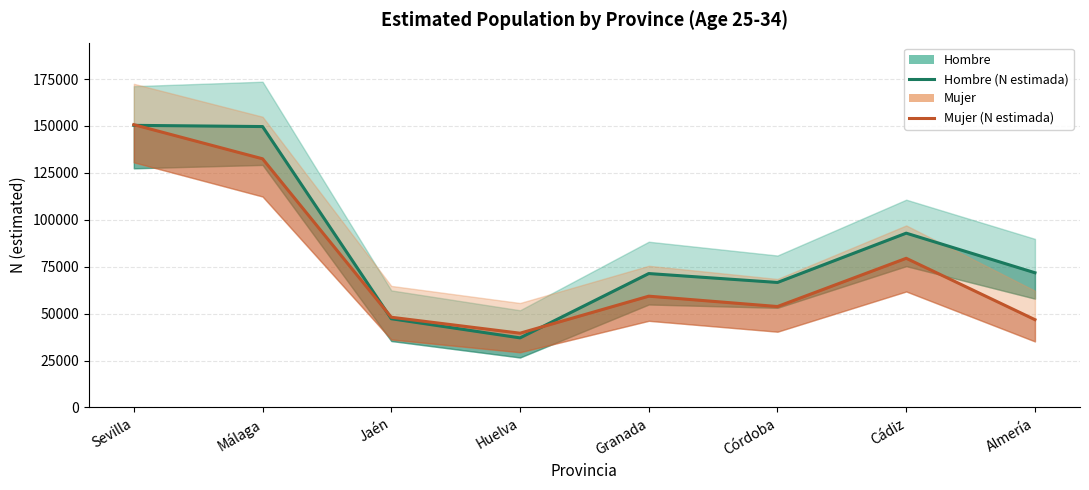

Is the value of Hombre (N estimada) at Córdoba greater than the value of Mujer (N estimada) at Sevilla?

No